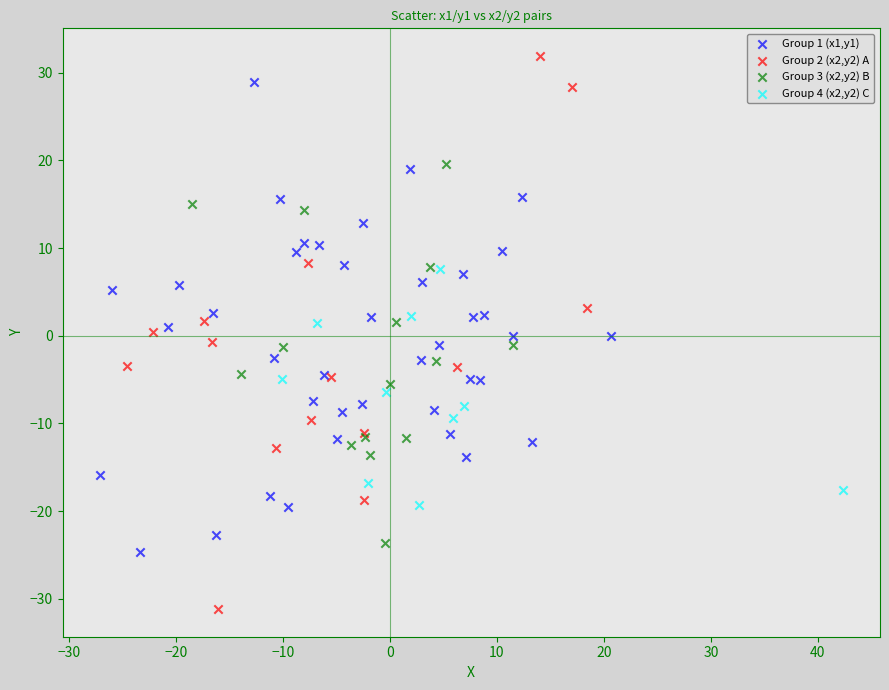

Which series contains the highest Y value?

Group 2 (x2,y2) A